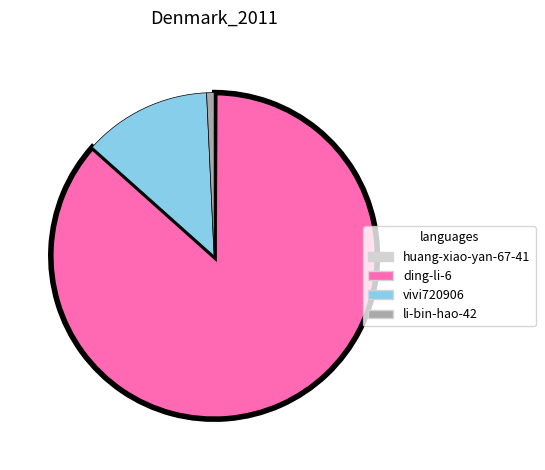

Is there a majority slice in this chart?

Yes